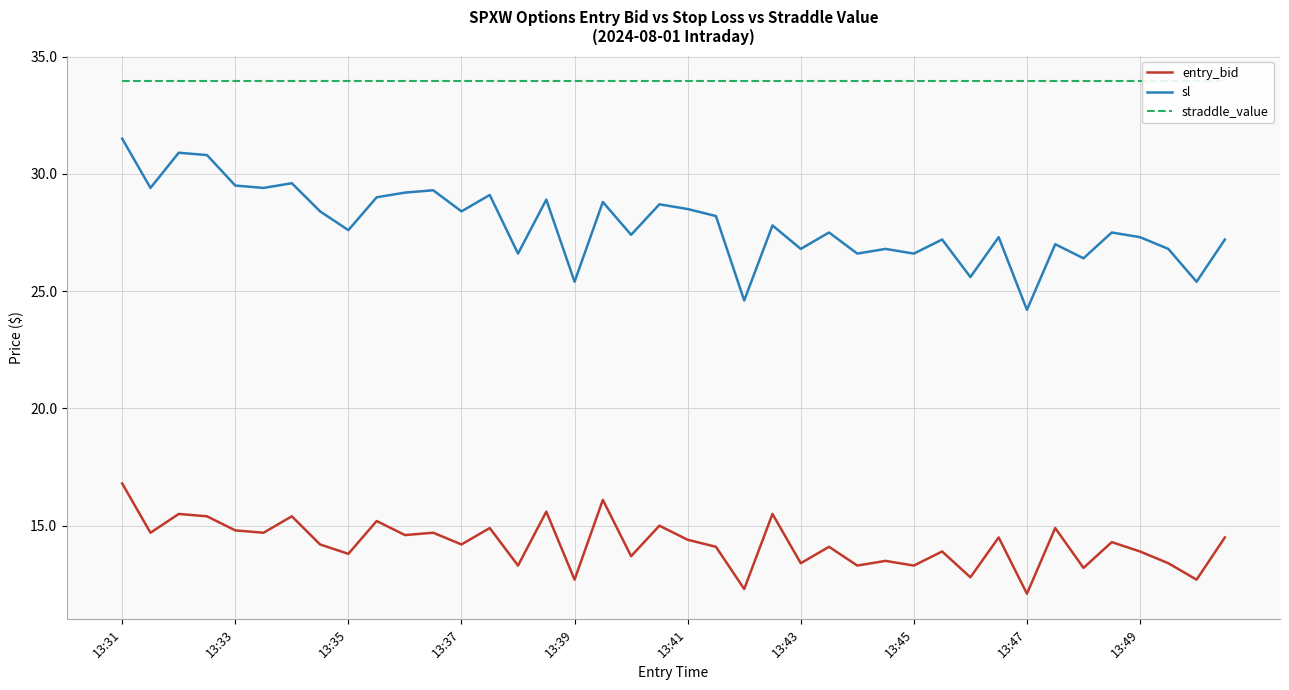

Is it true that entry_bid equals 13.3 at 13:45?

True